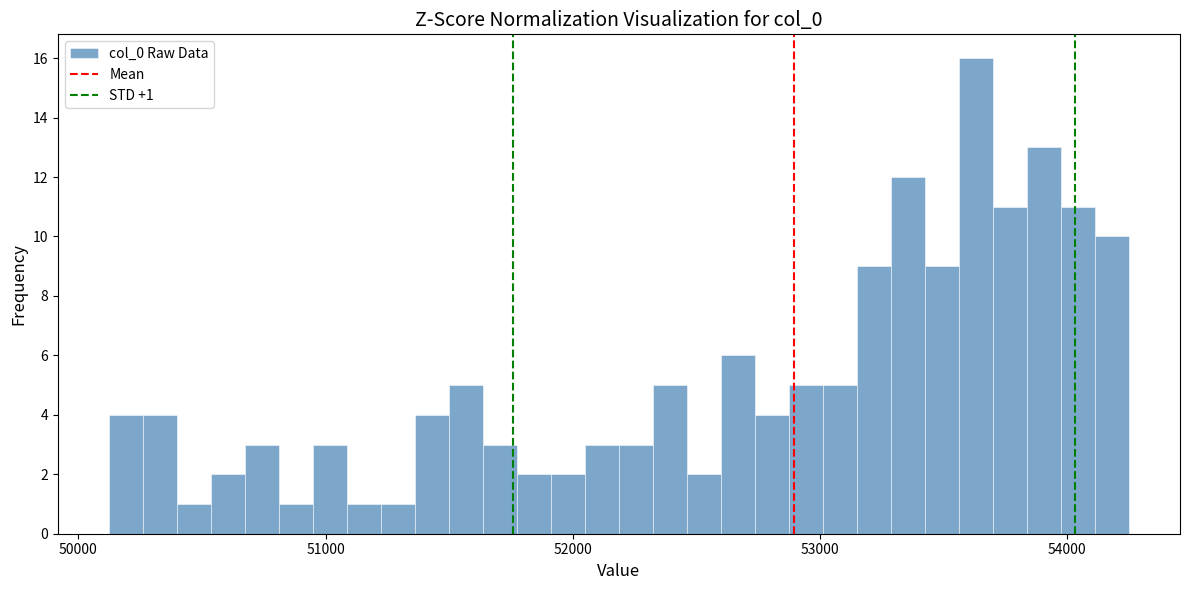

Read against the x-axis, roughly where is the centre of the tallest bar?

53600